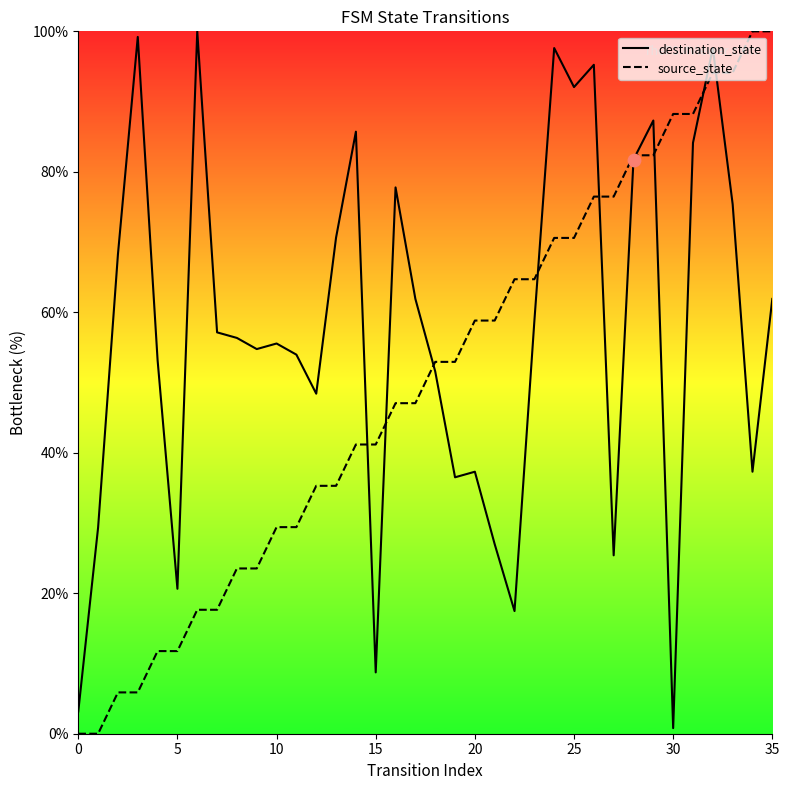

What are all the series names shown in the legend?

destination_state, source_state